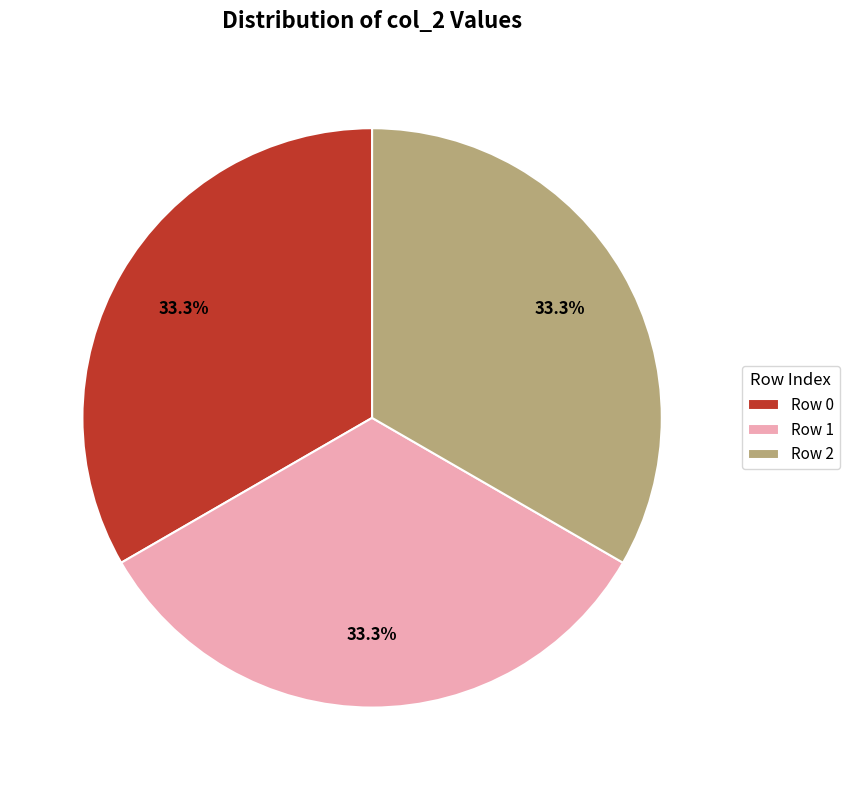

Combined, do Row 1 and Row 2 account for over 50%?

Yes